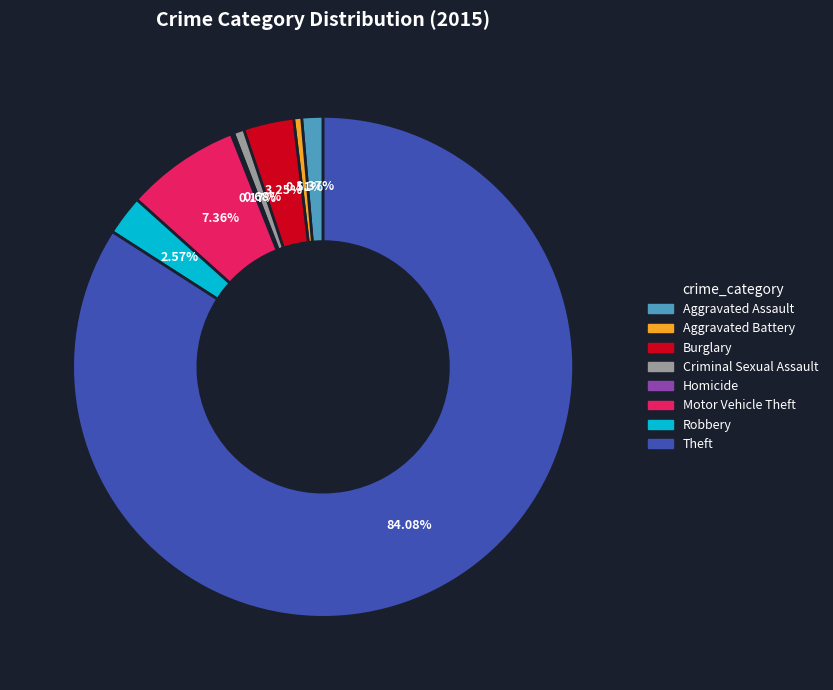

To the nearest percent, what percentage of the pie is Aggravated Assault?

1%